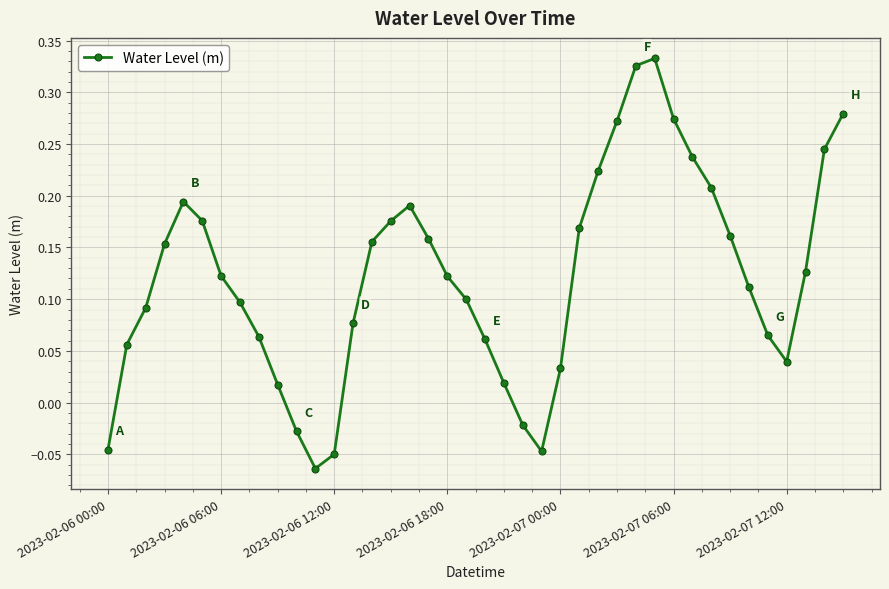

True or false: there are more than 1 points higher than both neighbors.

True